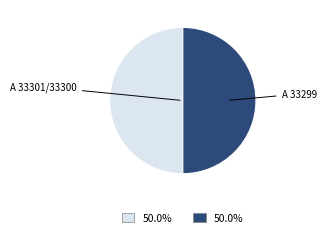

How many slices are in this pie chart?

2